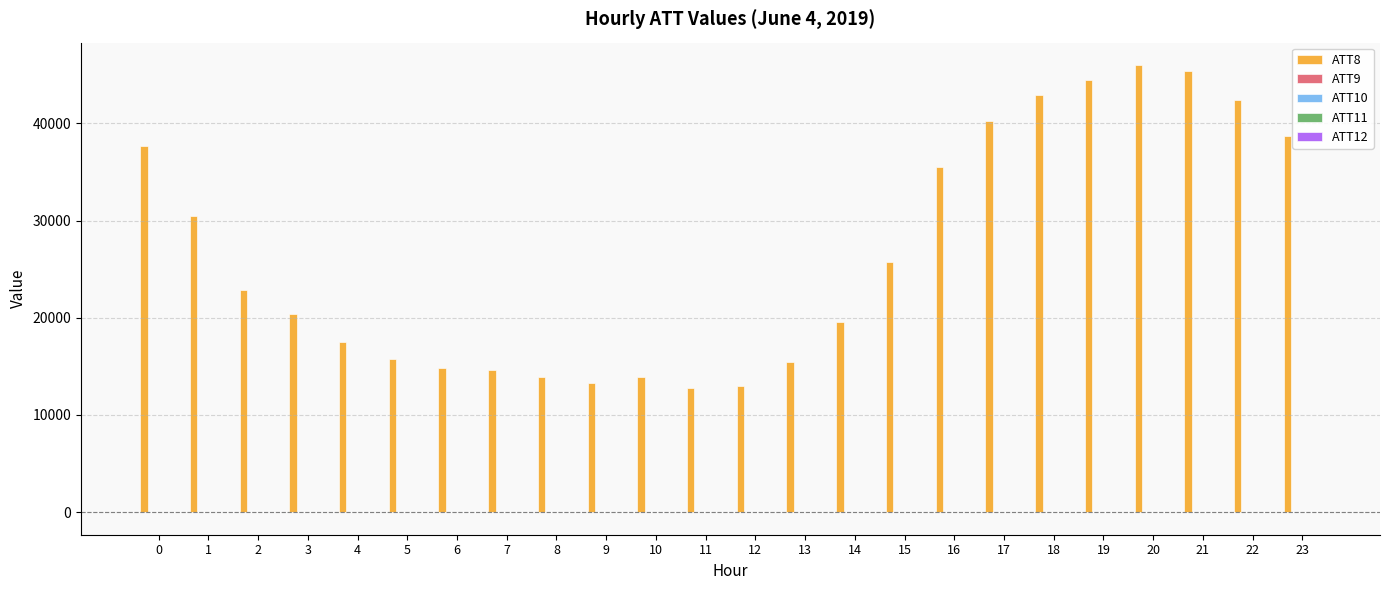

Which series has the largest total across all categories?

ATT8